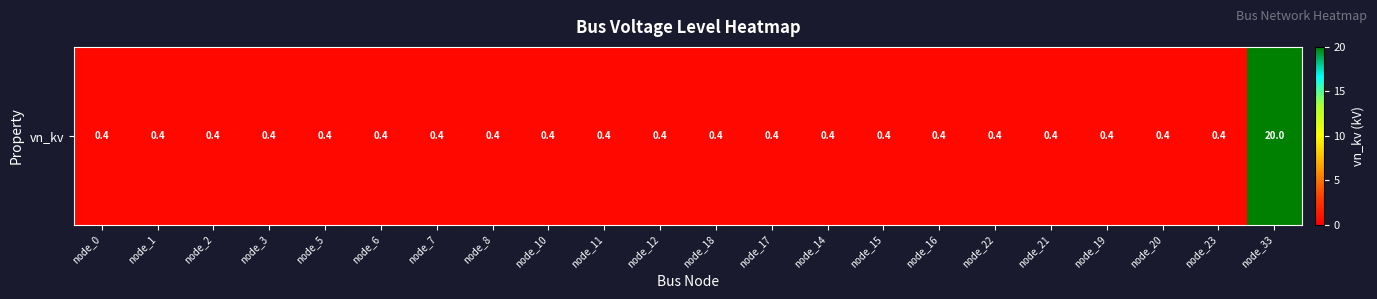

Between node_6 and node_0, which is larger?

node_6